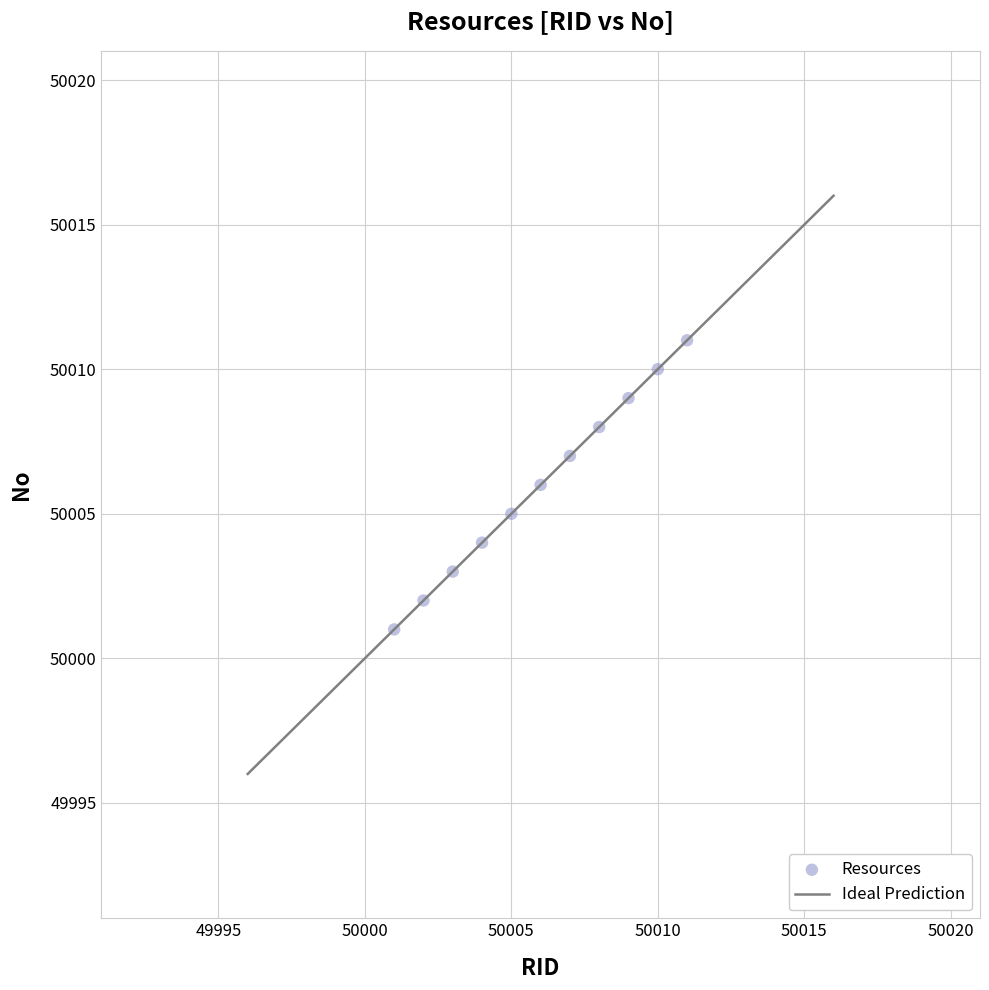

What is the average Y value?

50006